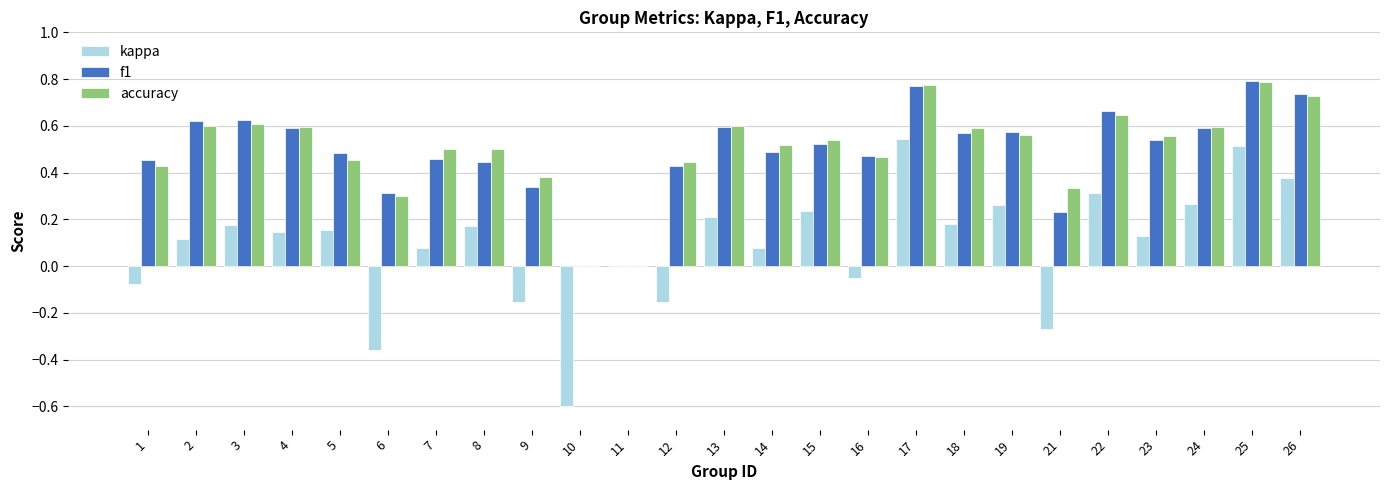

Which series changed the most between 6 and 19?

kappa